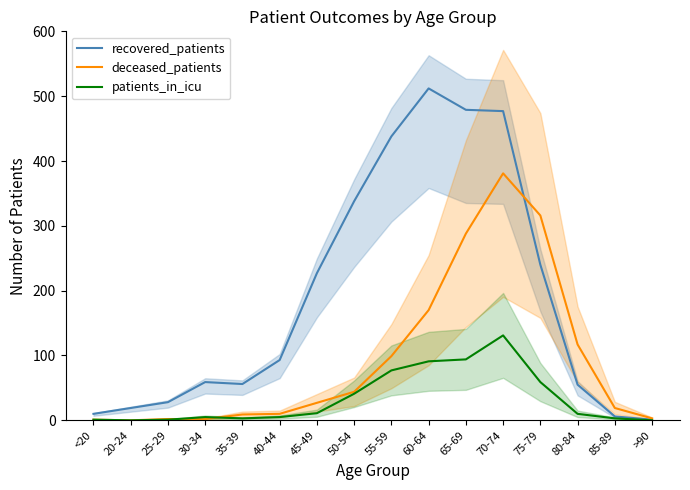

Where is the first local minimum for patients_in_icu?

20-24